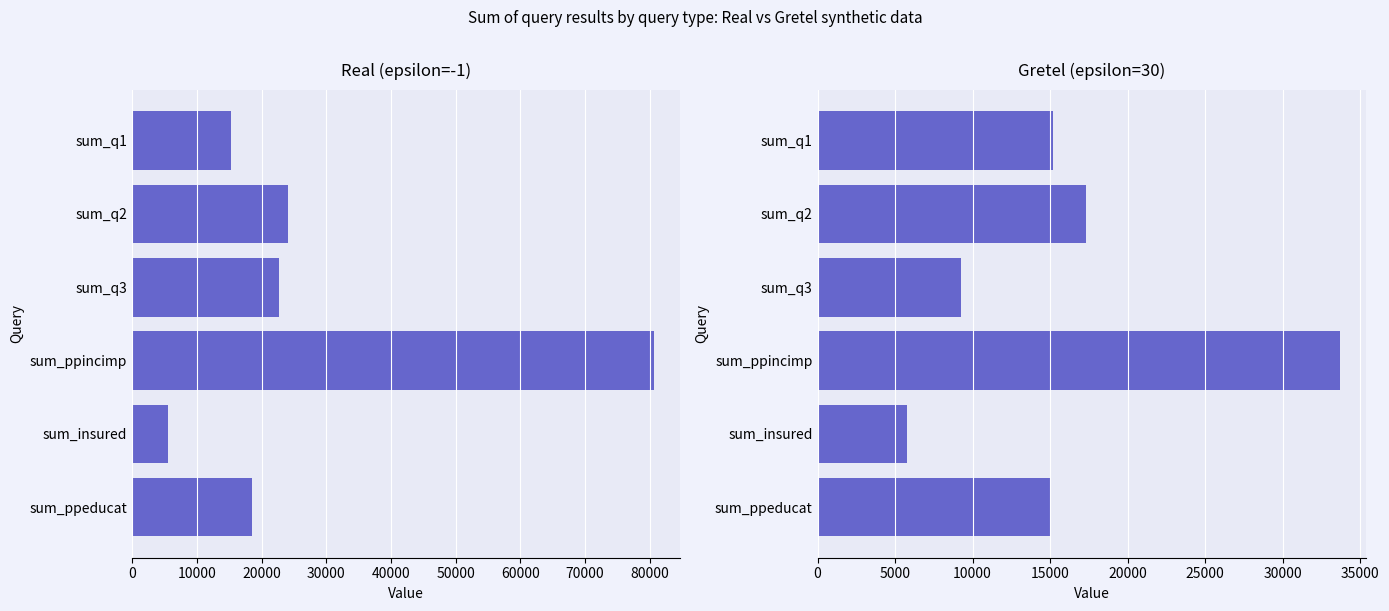

What is the value of the real bar at the 6th from the left?

18518